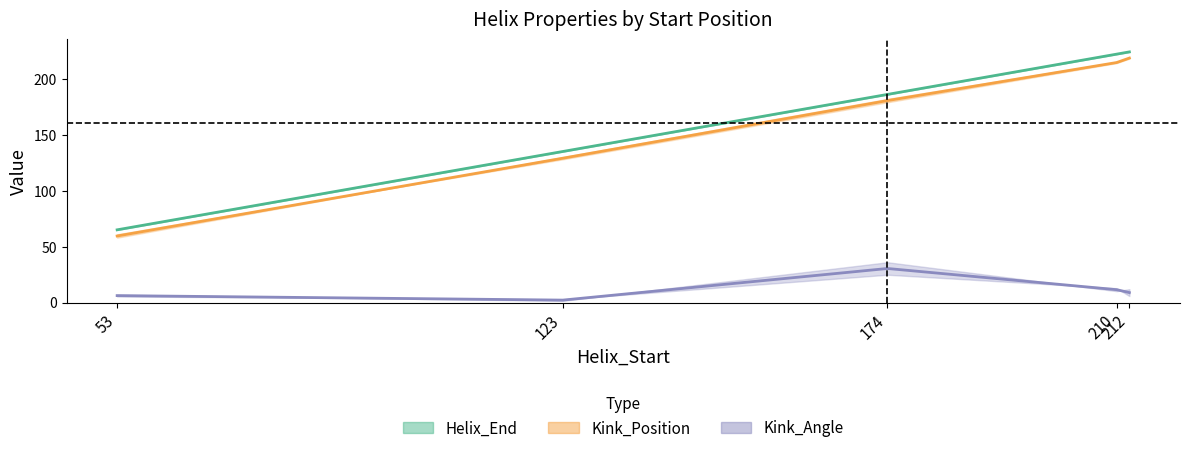

What is the difference between the highest and lowest values at 174?

155.5